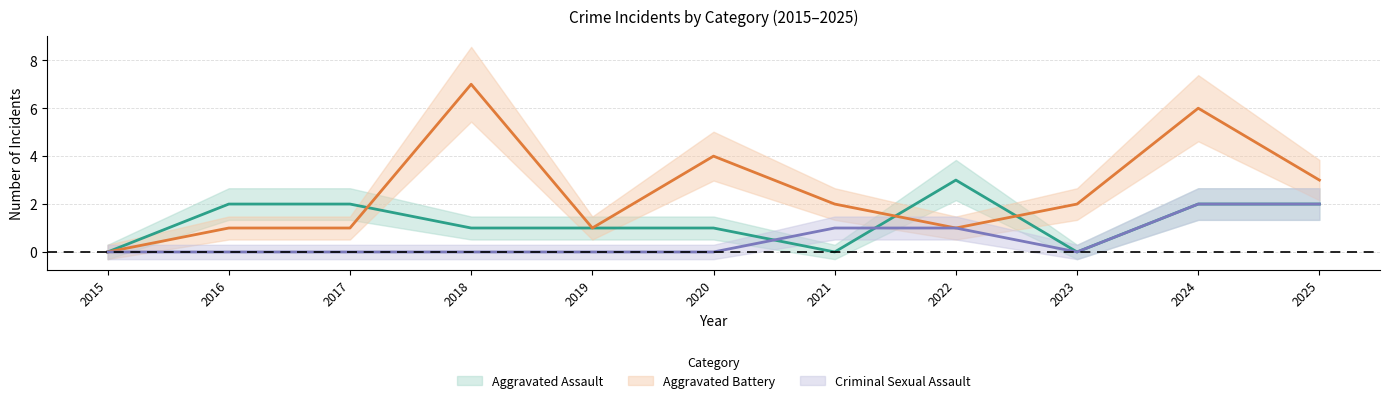

Read the Aggravated Battery value at 2016.

1